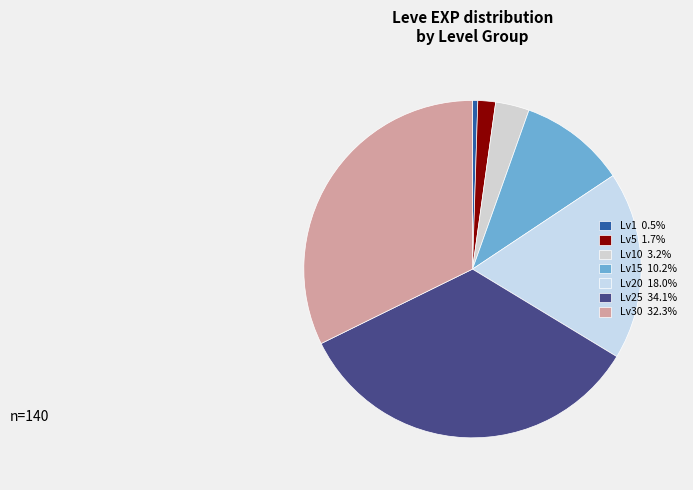

Count the number of slices in the pie.

7